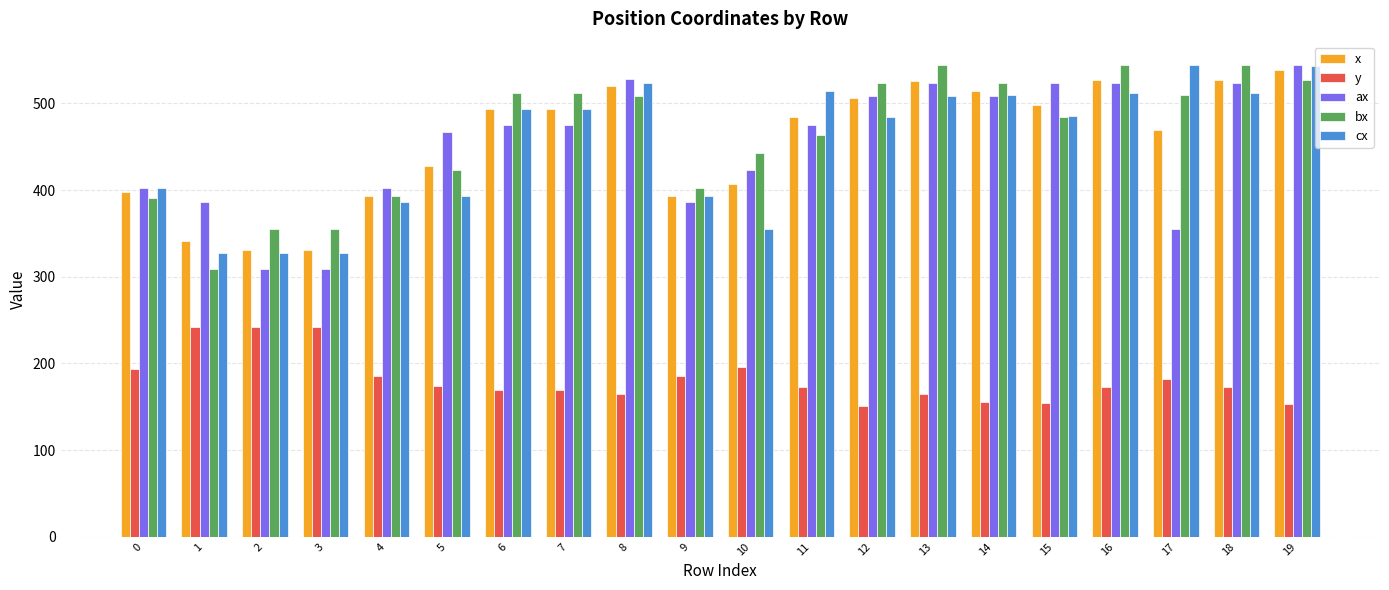

What is the maximum value for ax?

544.0